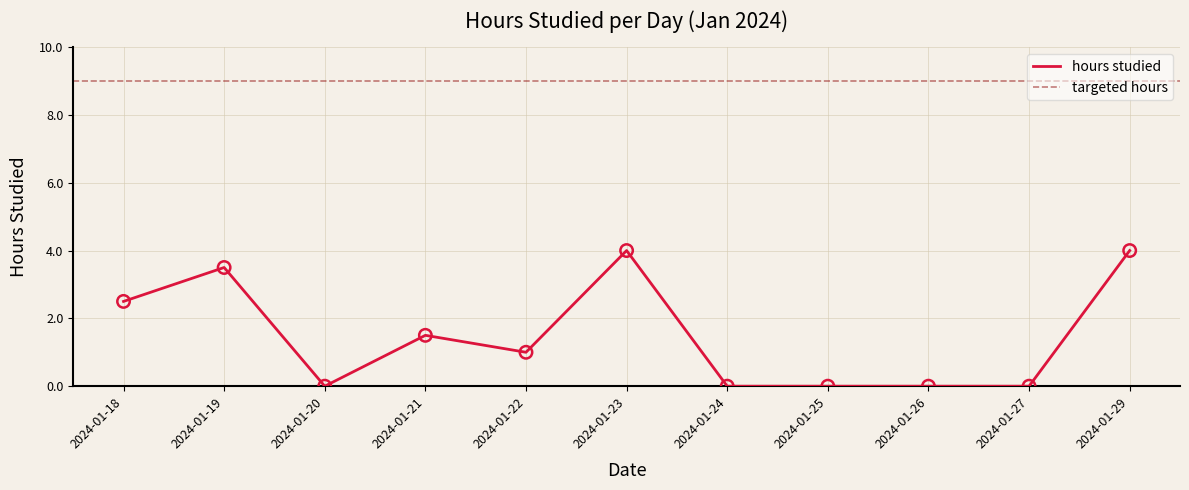

Approximately how many times larger is the value at 2024-01-21 compared to 2024-01-22?

1.5